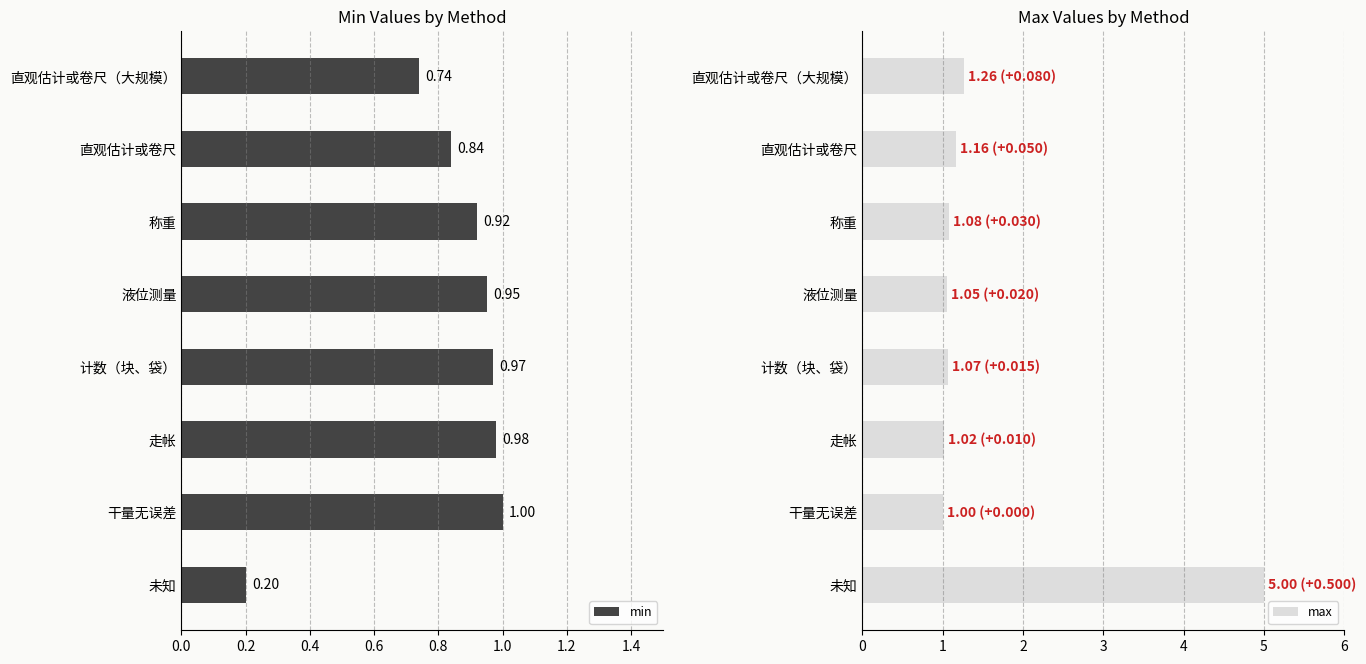

What is the greatest value displayed?

5.0